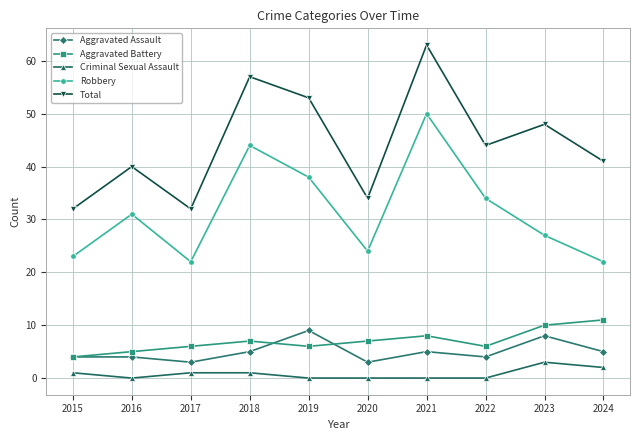

How many data points does each series have?

10